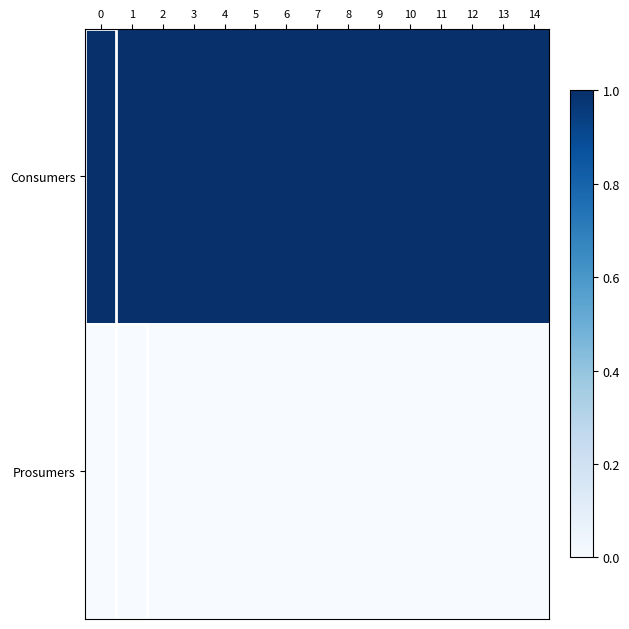

Reading left to right, transcribe all the data shown in this chart.

Consumers: 0=1.0	1=1.0	2=1.0	3=1.0	4=1.0	5=1.0	6=1.0	7=1.0	8=1.0	9=1.0	10=1.0	11=1.0	12=1.0	13=1.0	14=1.0
Prosumers: 0=0.0	1=0.0	2=0.0	3=0.0	4=0.0	5=0.0	6=0.0	7=0.0	8=0.0	9=0.0	10=0.0	11=0.0	12=0.0	13=0.0	14=0.0